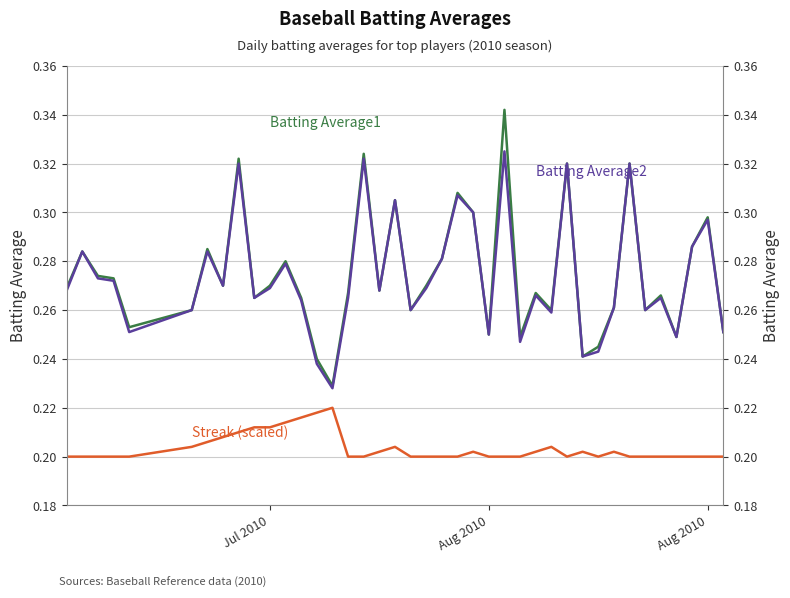

True or false: Batting Average1 and Batting Average2 cross at least once.

False